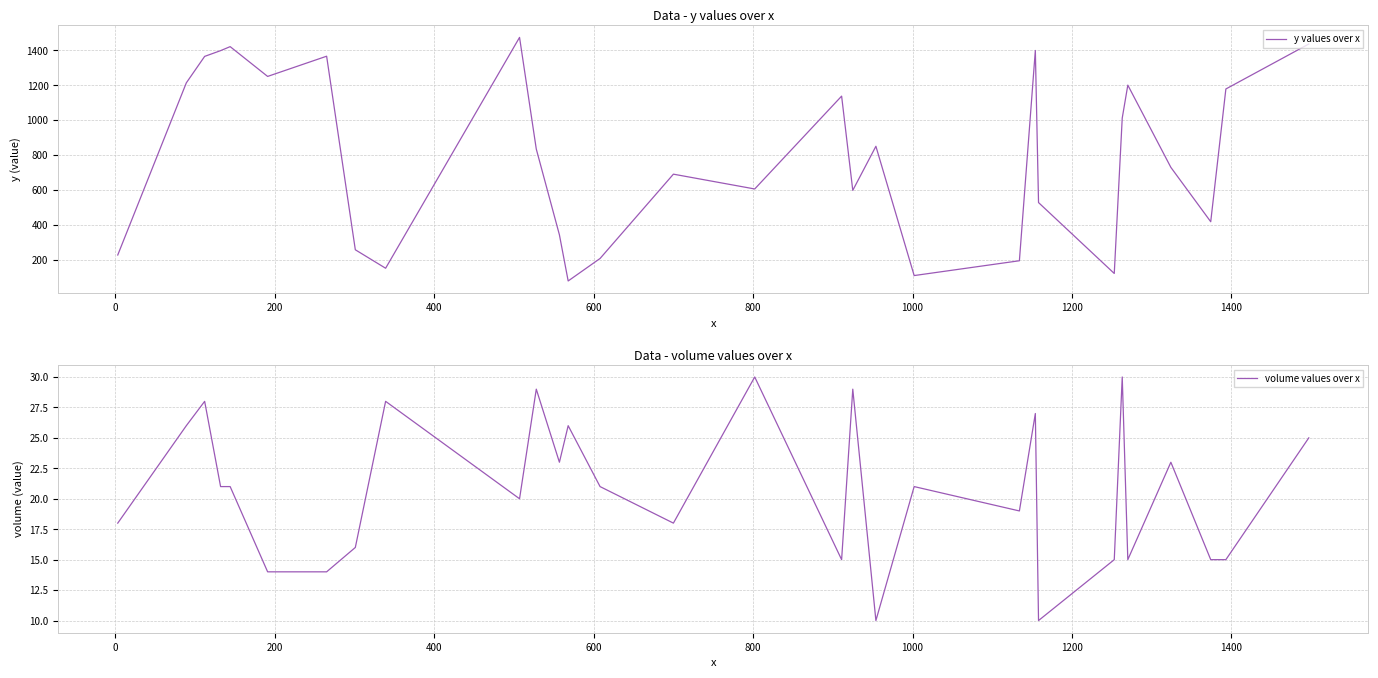

What is the value of the volume values over x point at the 6th from the left?

14